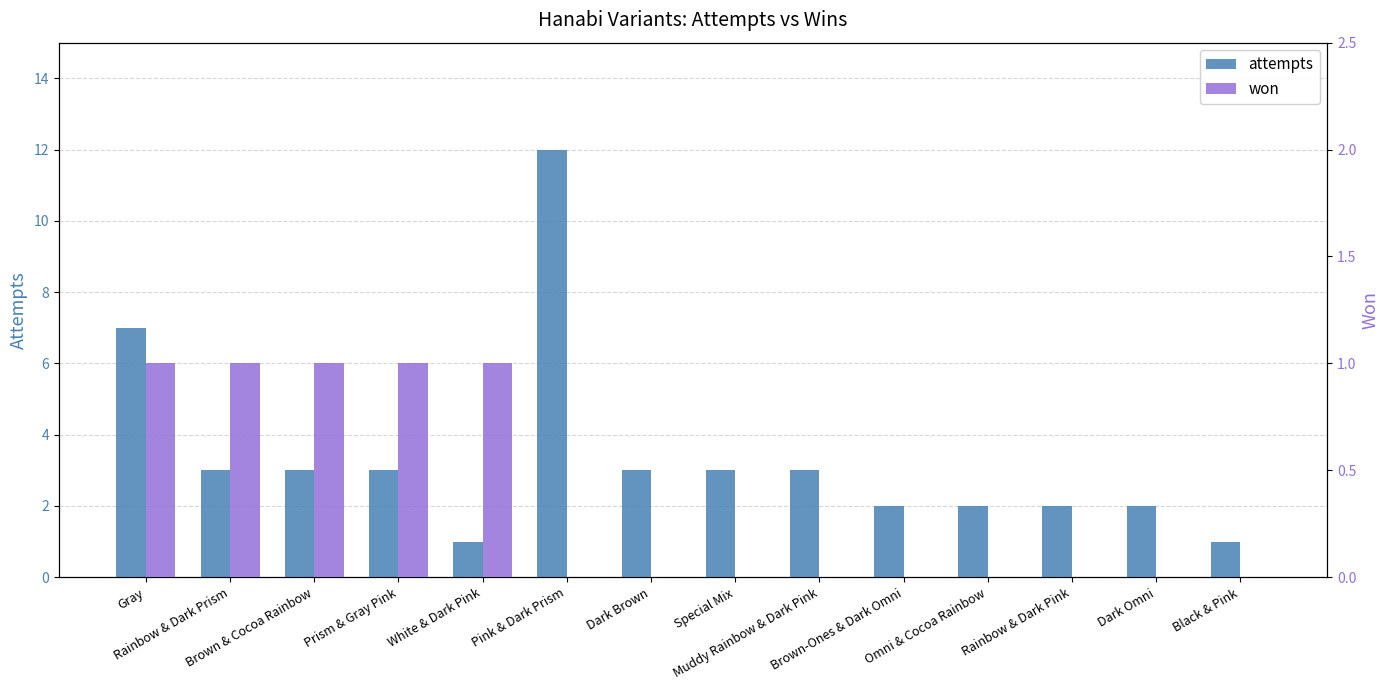

Which series has the widest spread of values?

attempts